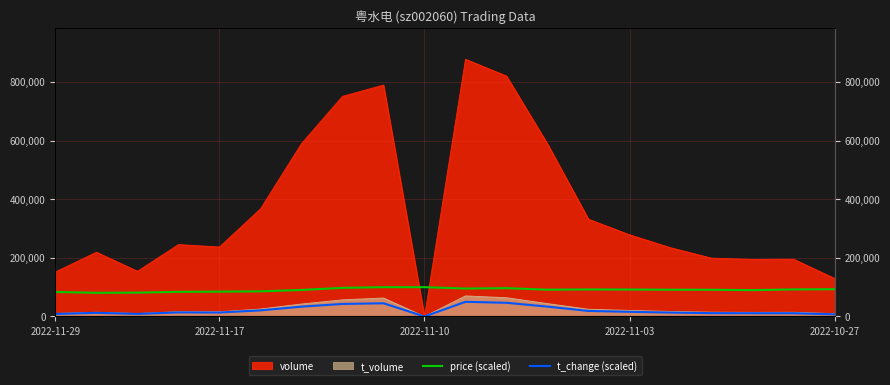

What is the difference between the highest and lowest values at 12?

57845.6